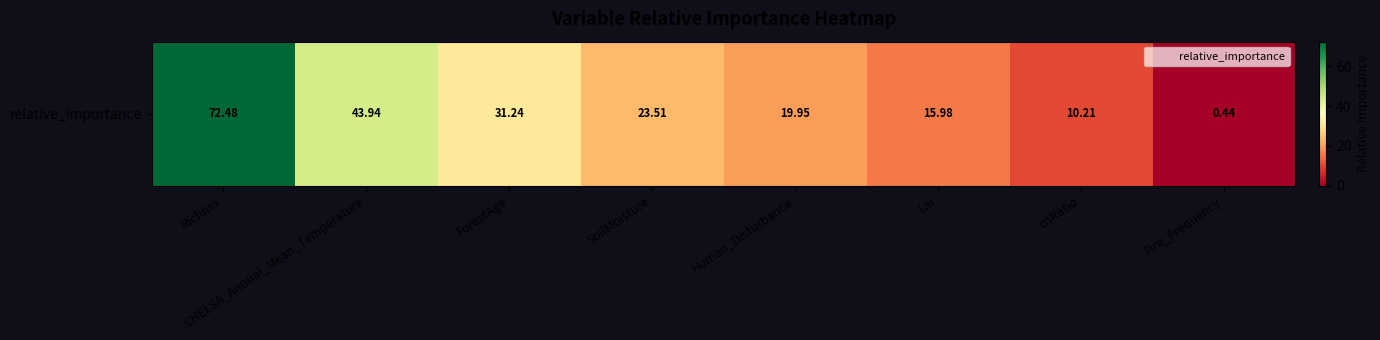

Rank the categories by value from lowest to highest.

Fire_Frequency, cnRatio, Lai, Human_Disturbance, SoilMoisture, ForestAge, CHELSA_Annual_Mean_Temperature, Richnss